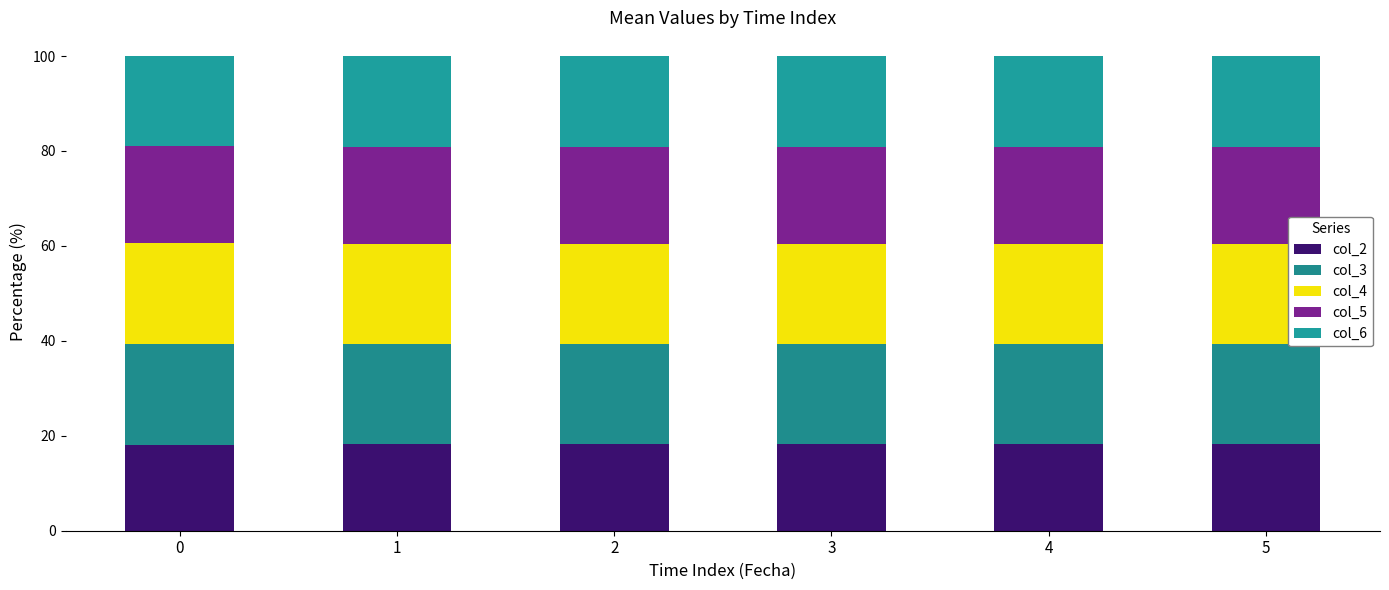

True or false: col_2 has a value of 7.4 at 5.

False